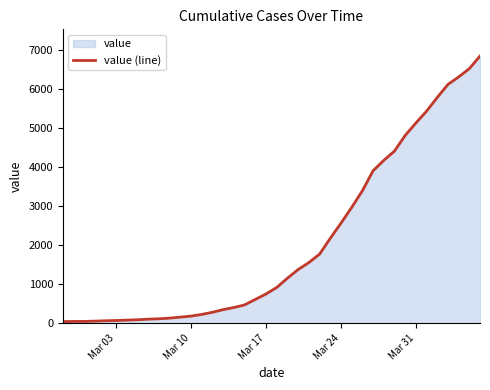

What is the greatest value displayed?

6843